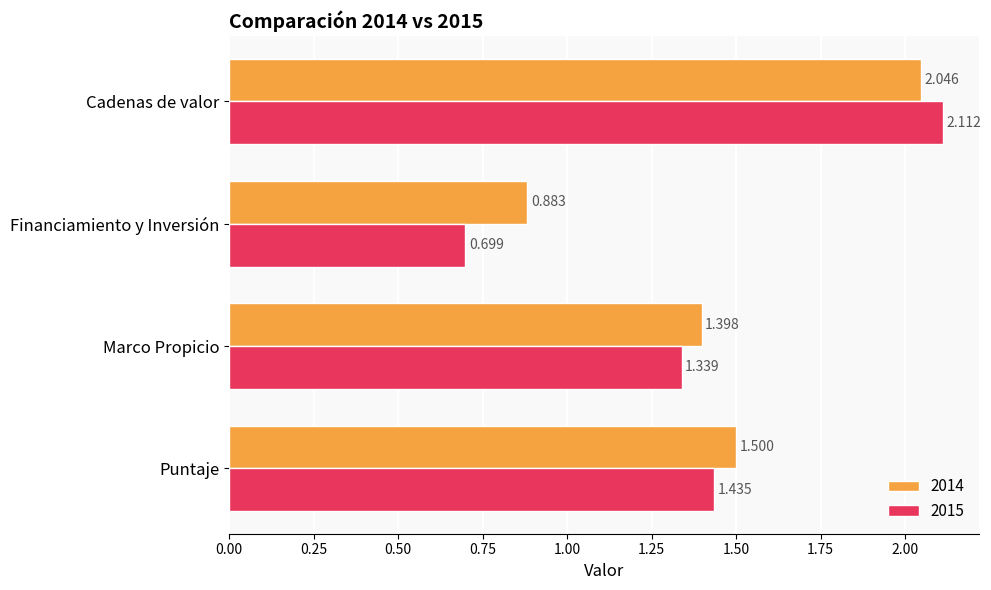

Is it true that 2014 equals 1.5 at Puntaje?

True